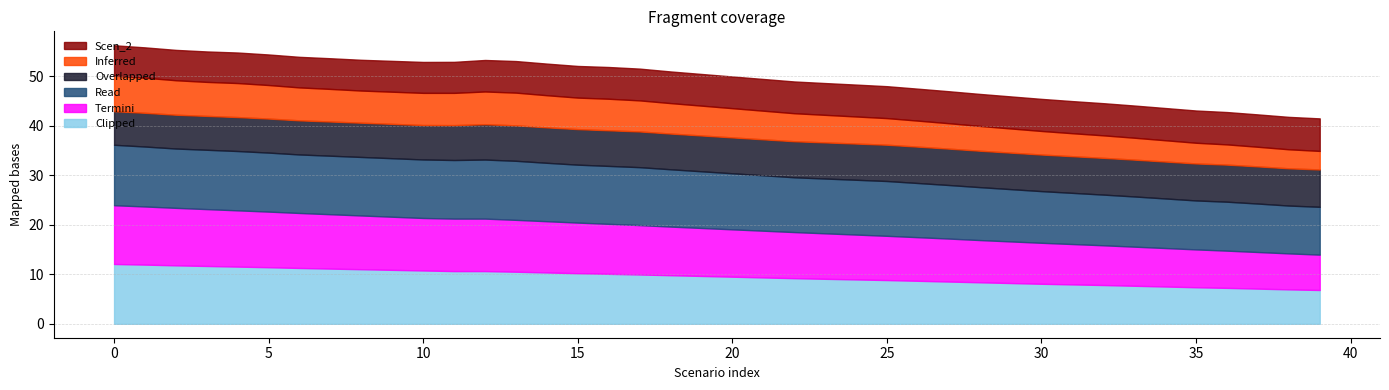

What is the total value across all series at 20?

49.9